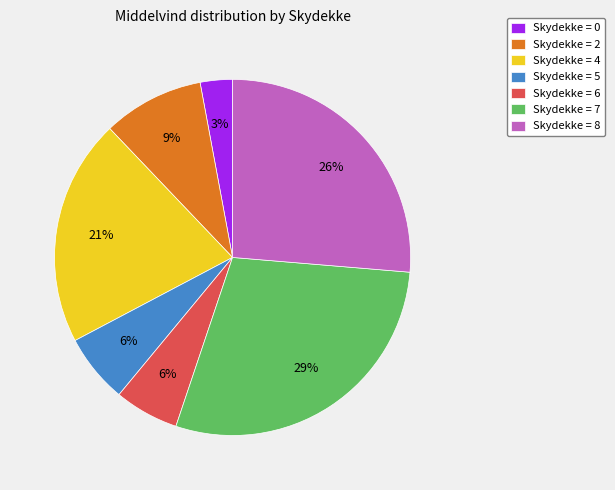

True or false: Skydekke = 2 accounts for 9% of the total.

True